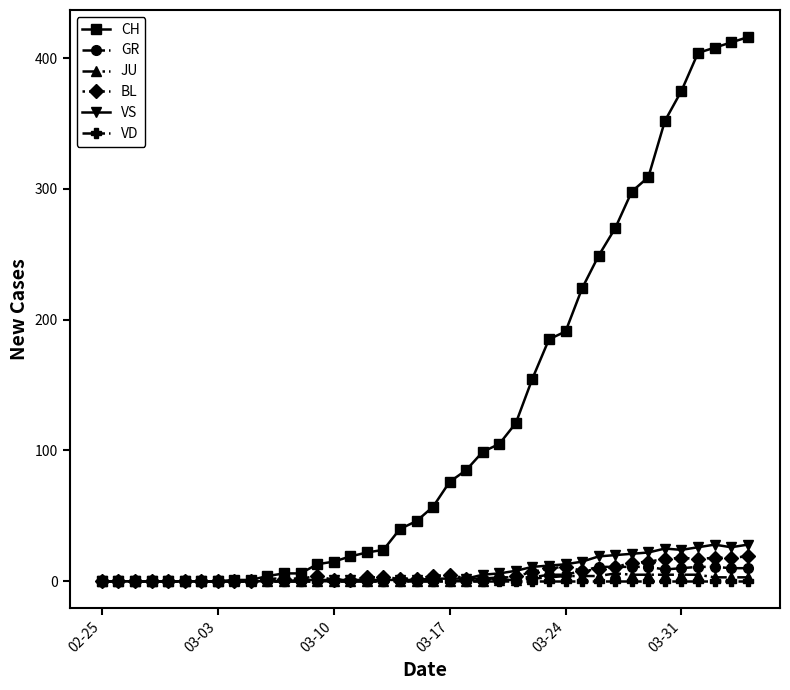

Does the chart have visible grid lines?

No